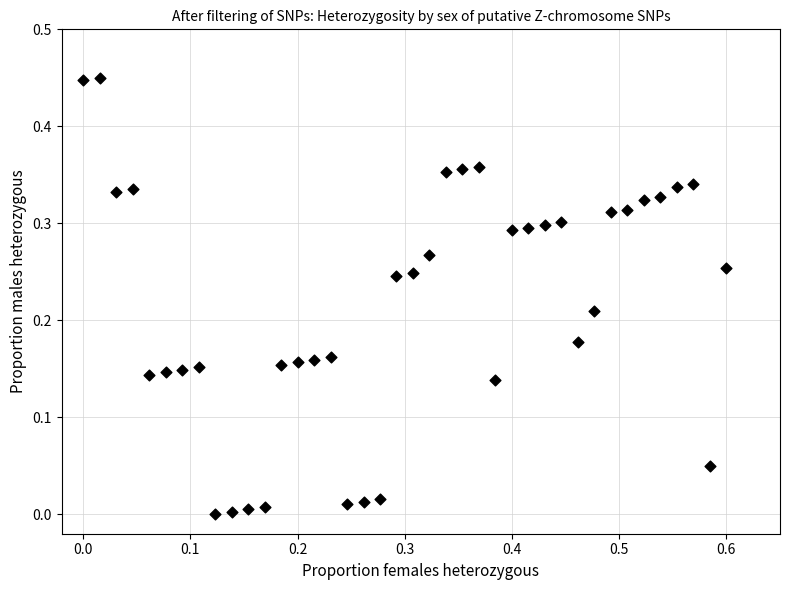

What is the range of X values (max minus min)?

0.6